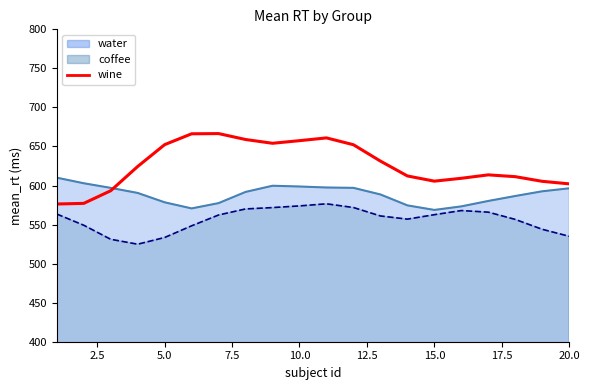

How many data points does each series have?

20